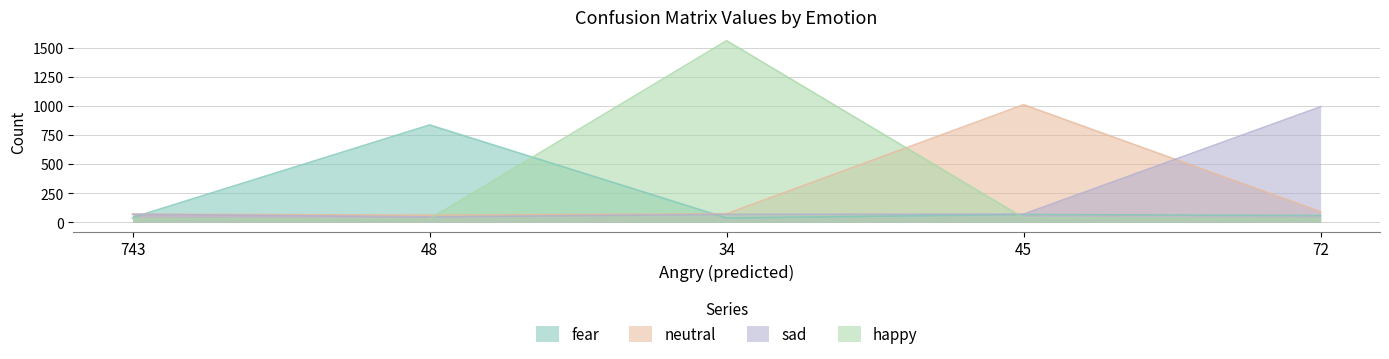

Which category has the highest value in the happy series?

34